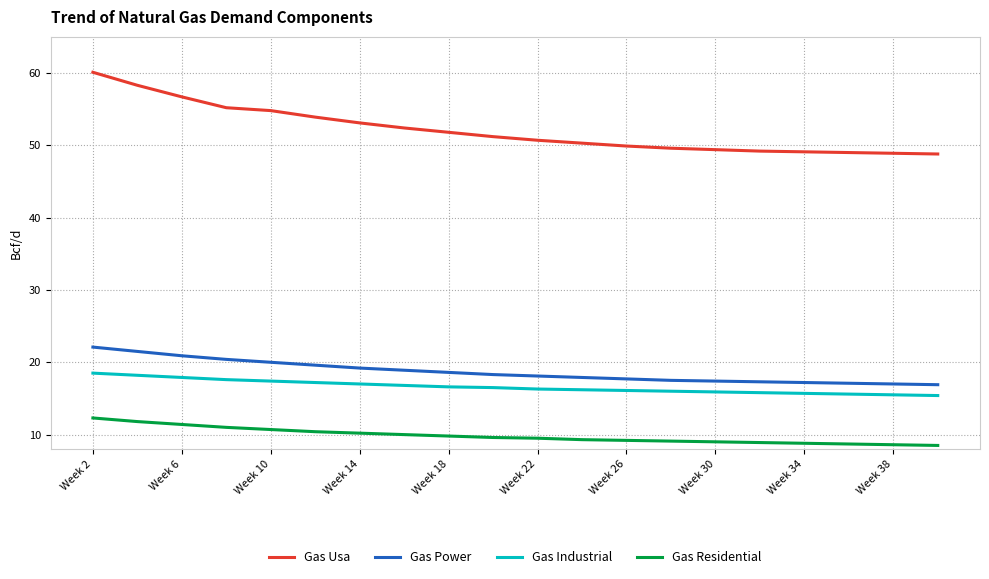

Rank the series by their maximum value, from highest to lowest.

Gas Usa, Gas Power, Gas Industrial, Gas Residential